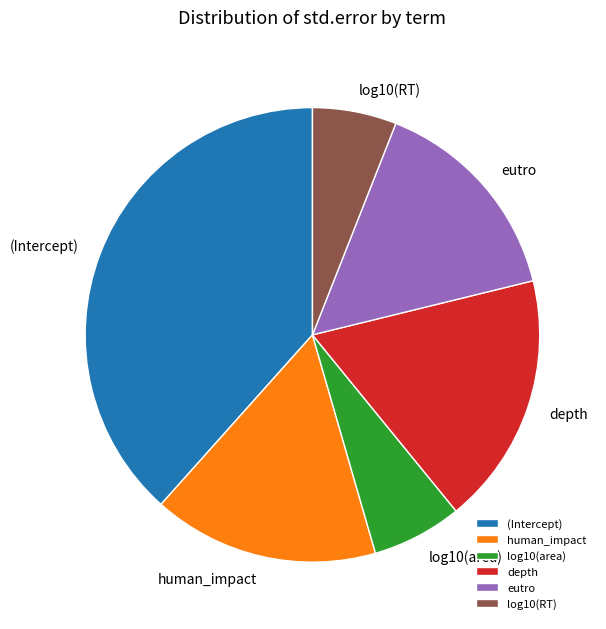

What is the largest slice in the pie chart?

(Intercept)